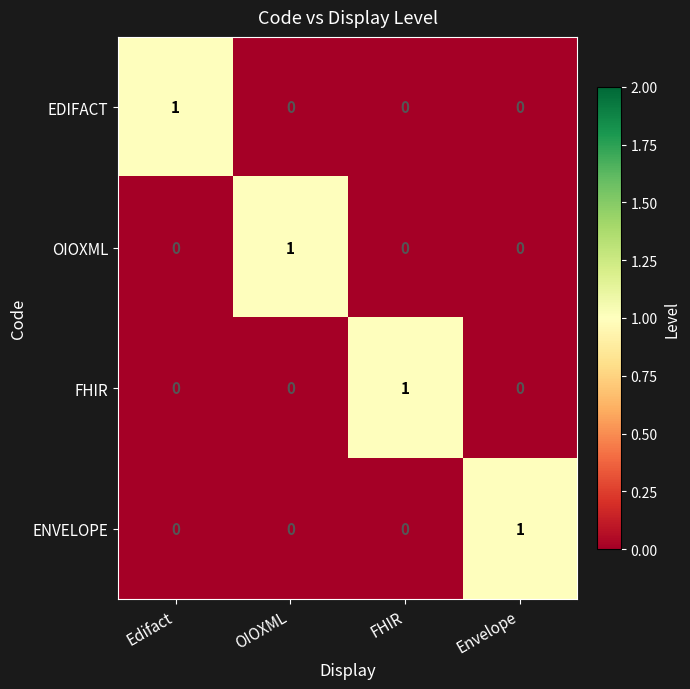

True or false: ENVELOPE has a value of 0 at FHIR.

True